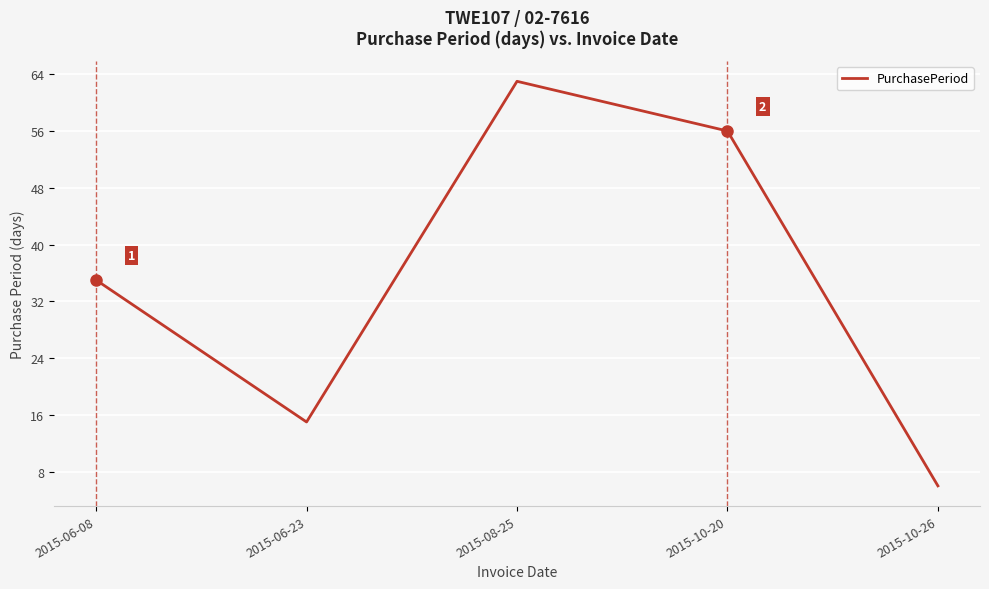

Where is the first local maximum?

2015-08-25